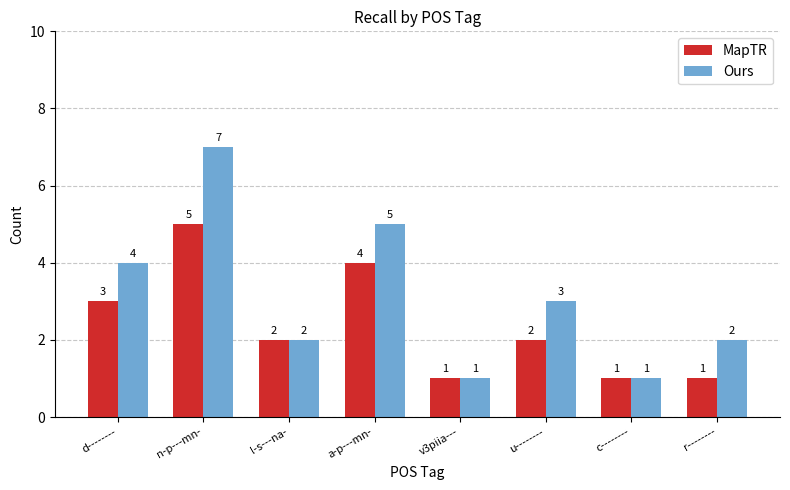

List the series in order of their peak value, highest first.

Ours, MapTR